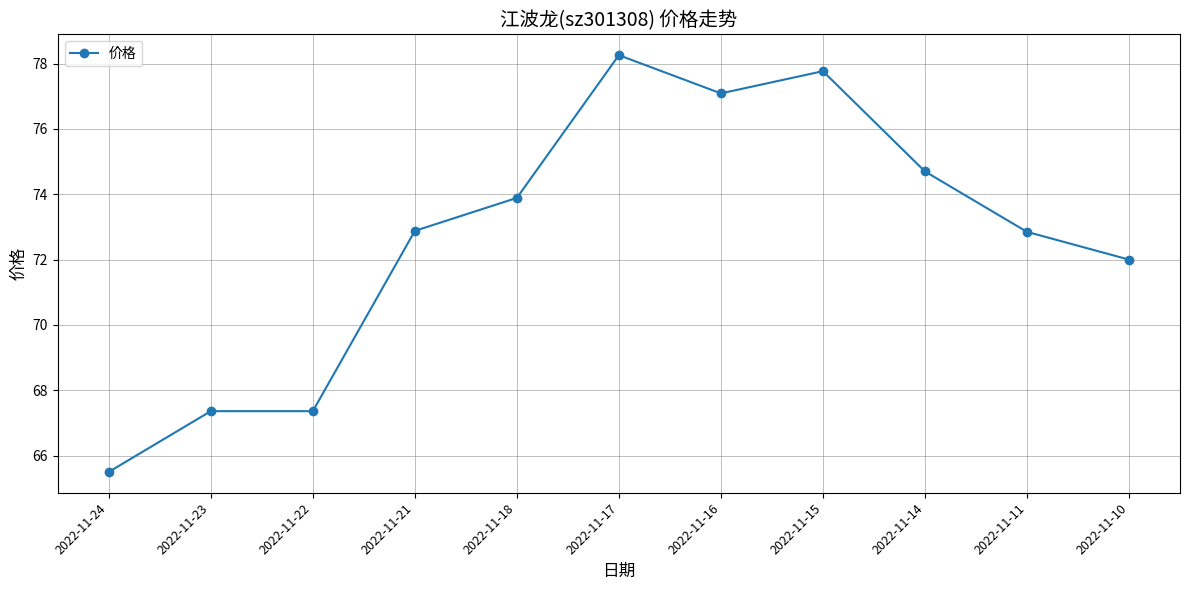

Where is the data nearest to the value 71?

2022-11-10